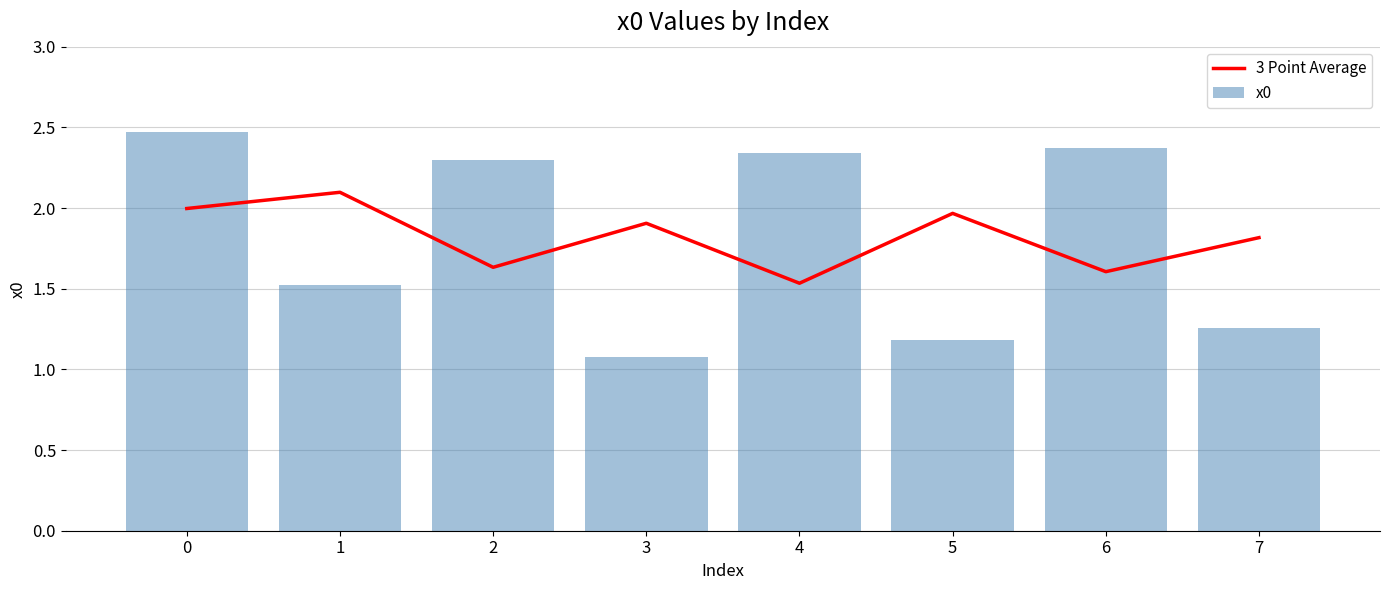

Which series has the largest range (max minus min)?

x0